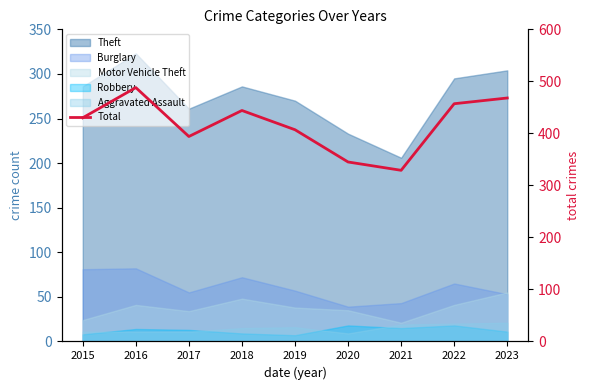

How many data points are above 430?

4